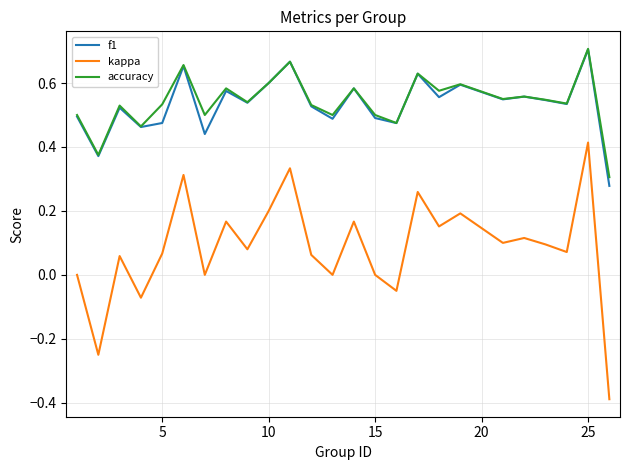

Which series has the widest spread of values?

kappa